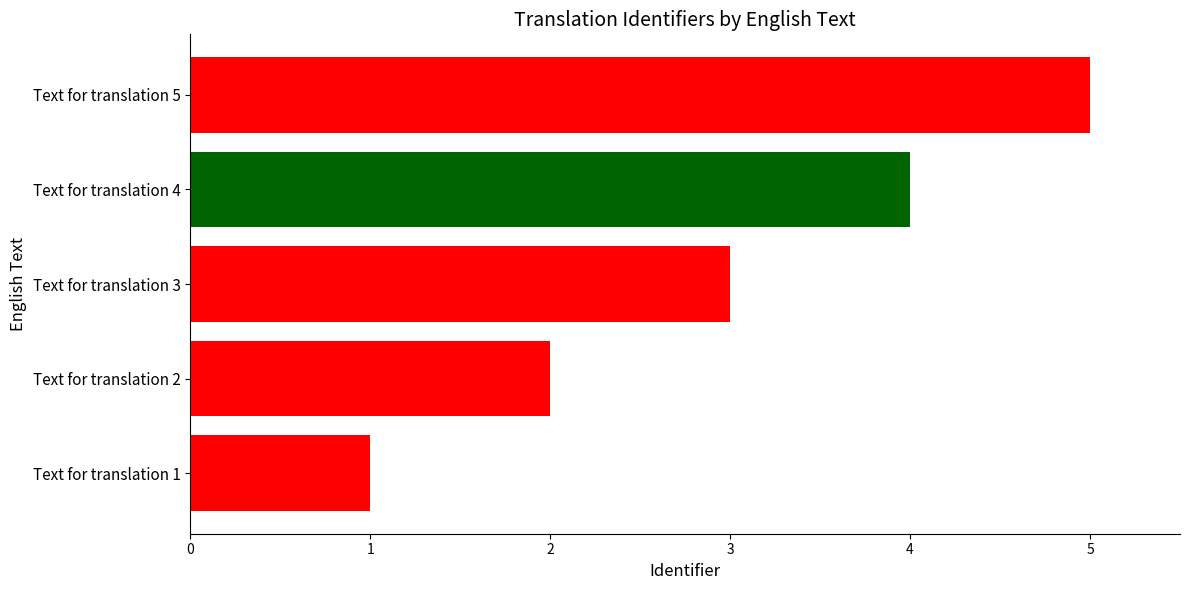

List the labels in order of value, smallest first.

Text for translation 1, Text for translation 2, Text for translation 3, Text for translation 4, Text for translation 5